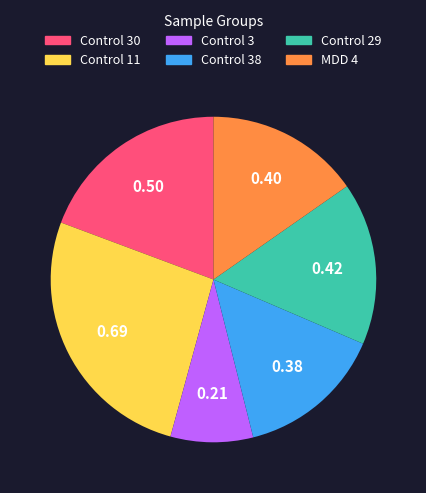

Does any single category account for the majority?

No